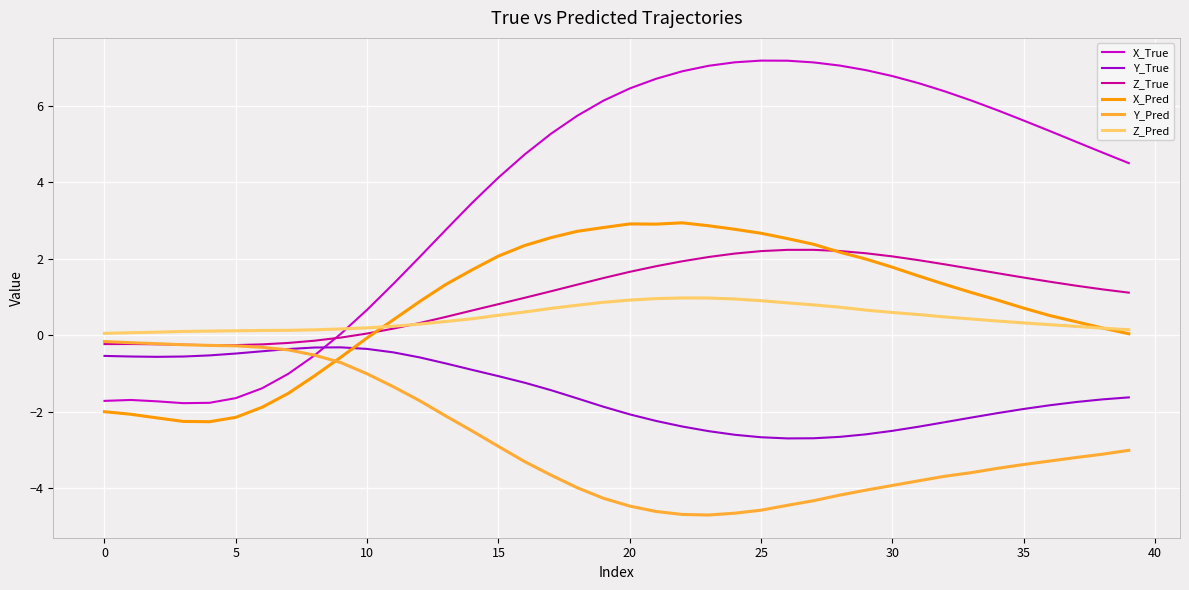

What are all the series names shown in the legend?

X_True, Y_True, Z_True, X_Pred, Y_Pred, Z_Pred